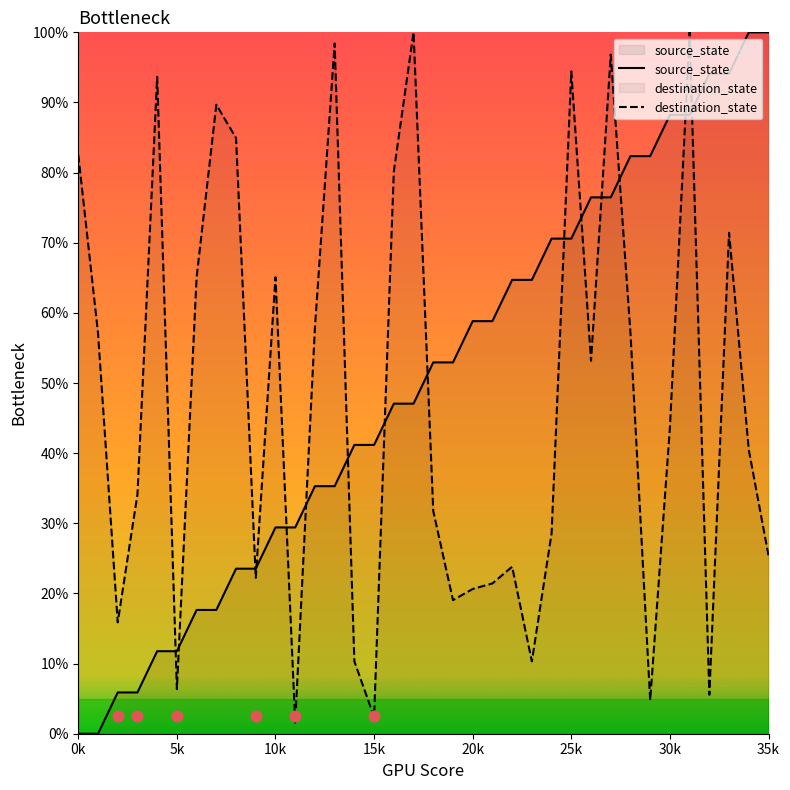

Which series contains the highest Y value?

source_state